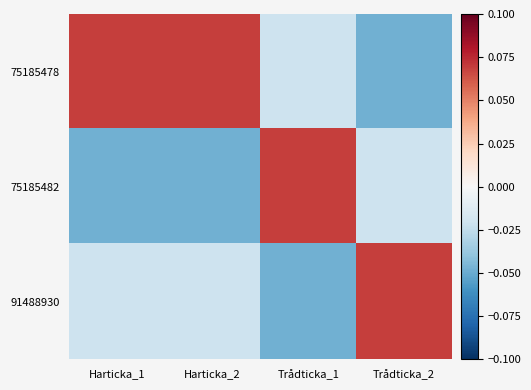

At how many categories does at least one series exceed 0?

4